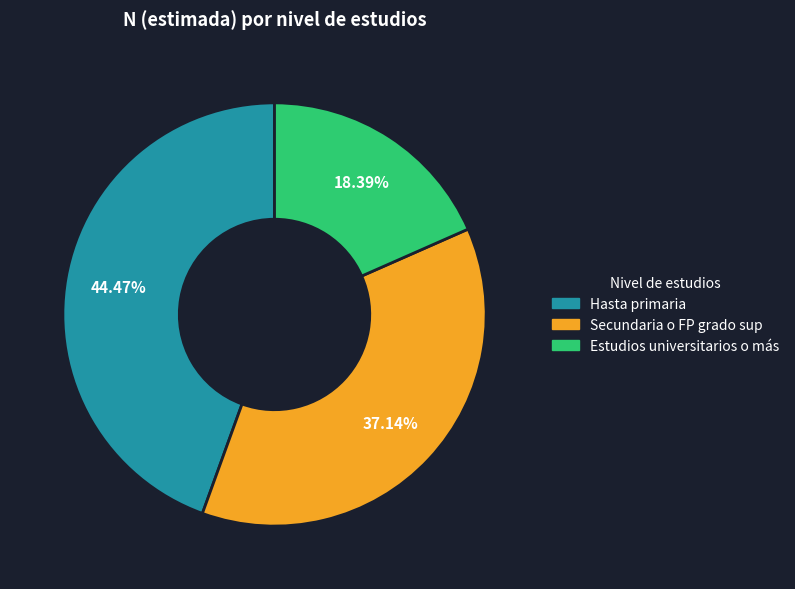

Which category has the smallest portion of the pie?

Estudios universitarios o más